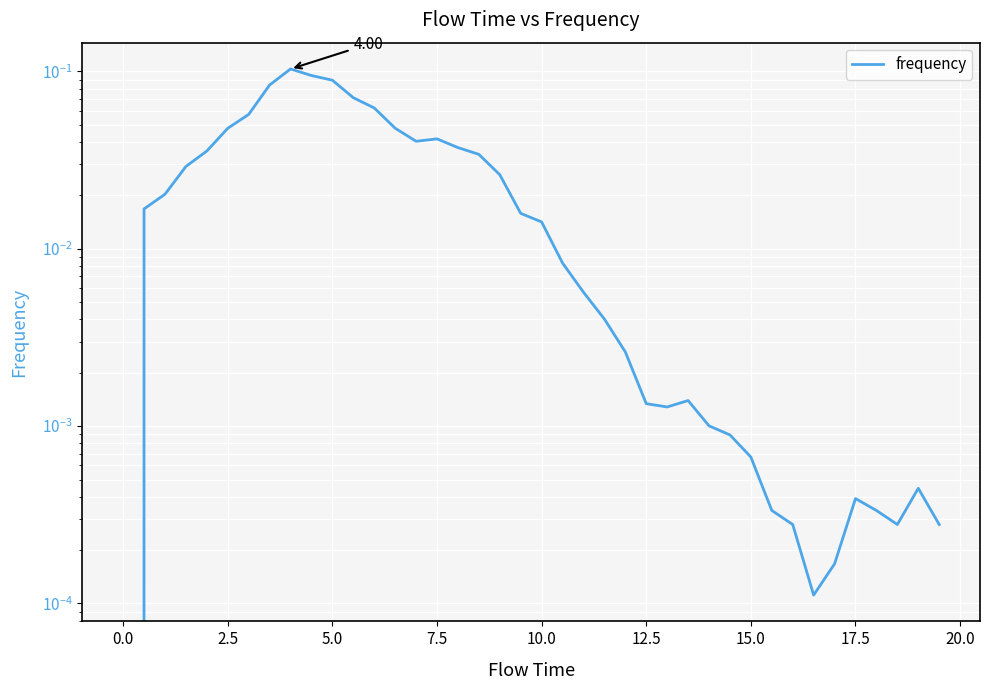

How many series are shown in this chart?

1